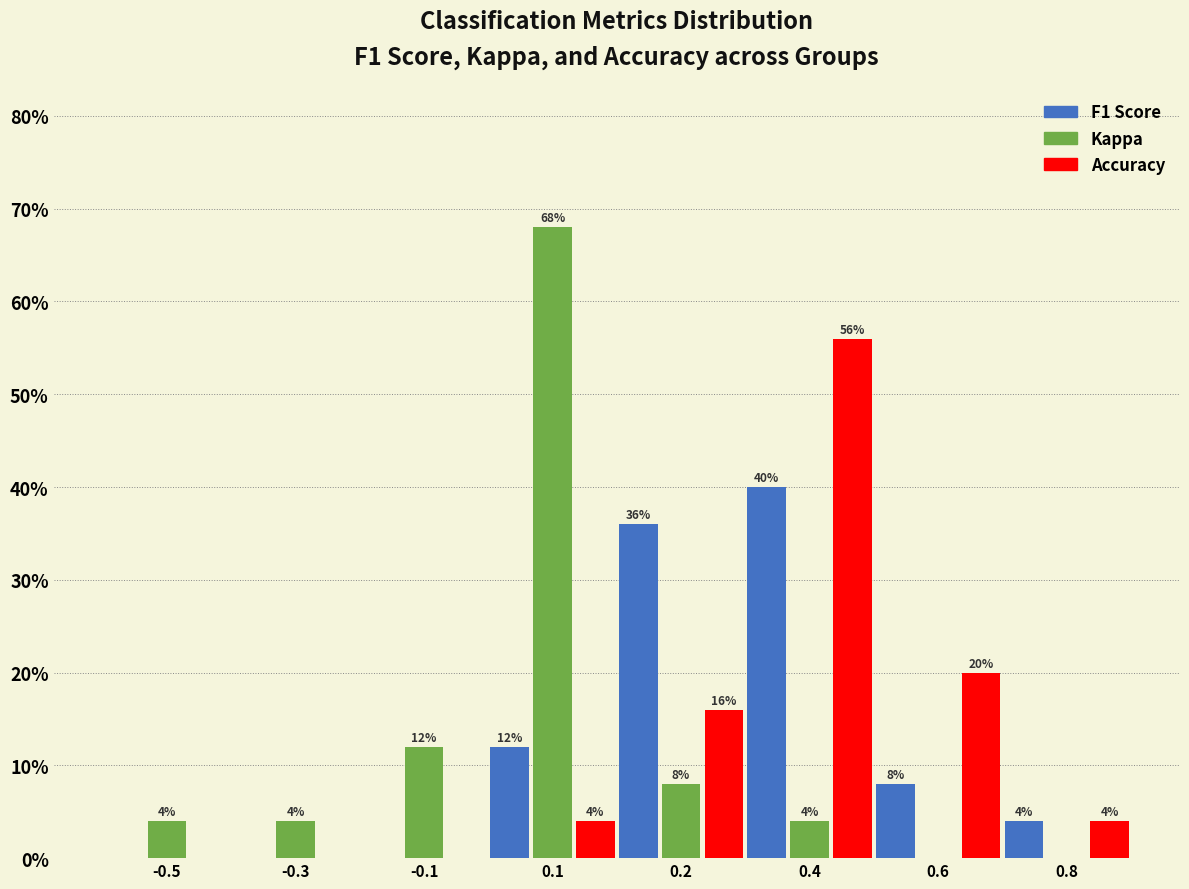

What is the maximum value shown in the chart?

68.0